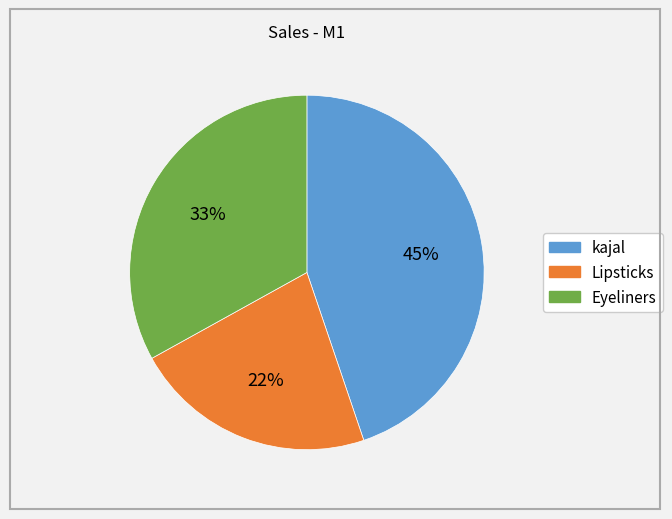

Is the sum of Lipsticks and kajal greater than half?

Yes